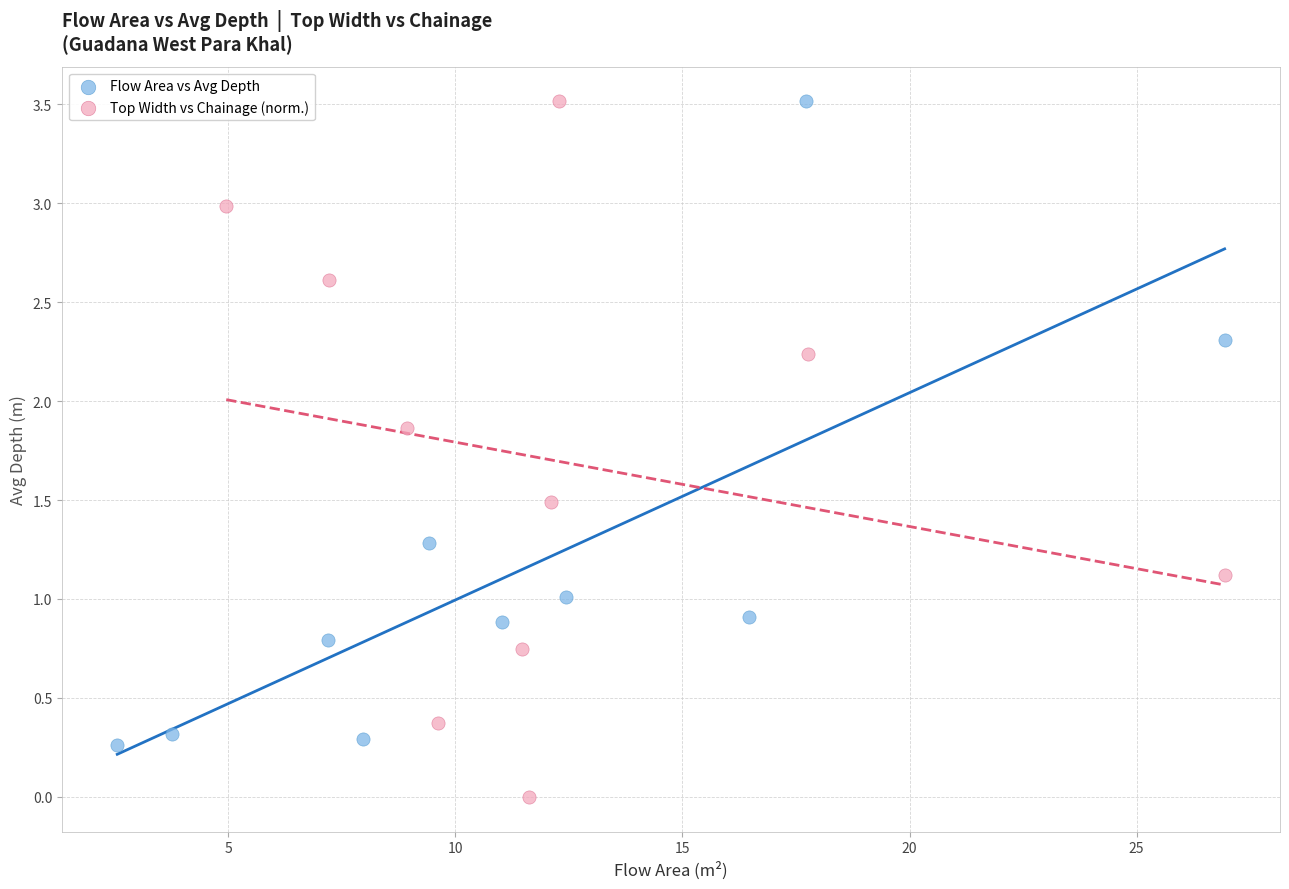

Which series reaches the minimum Y coordinate?

Top Width vs Chainage (norm.)